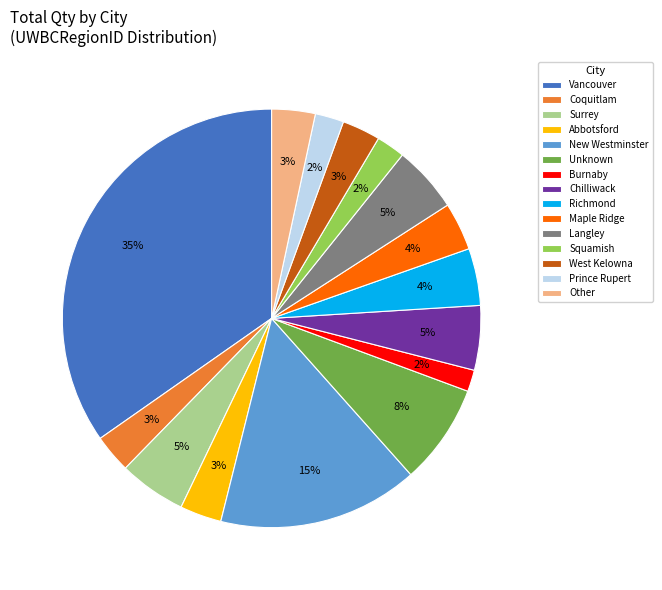

Is there a majority slice in this chart?

No